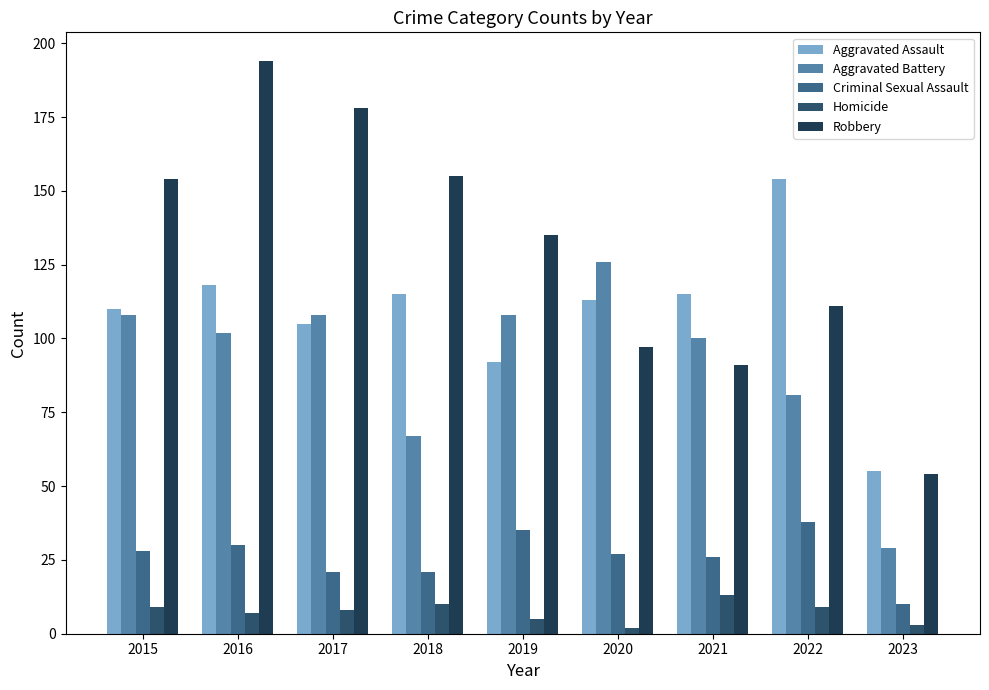

What is the difference between the Robbery values at 2018 and 2023?

101